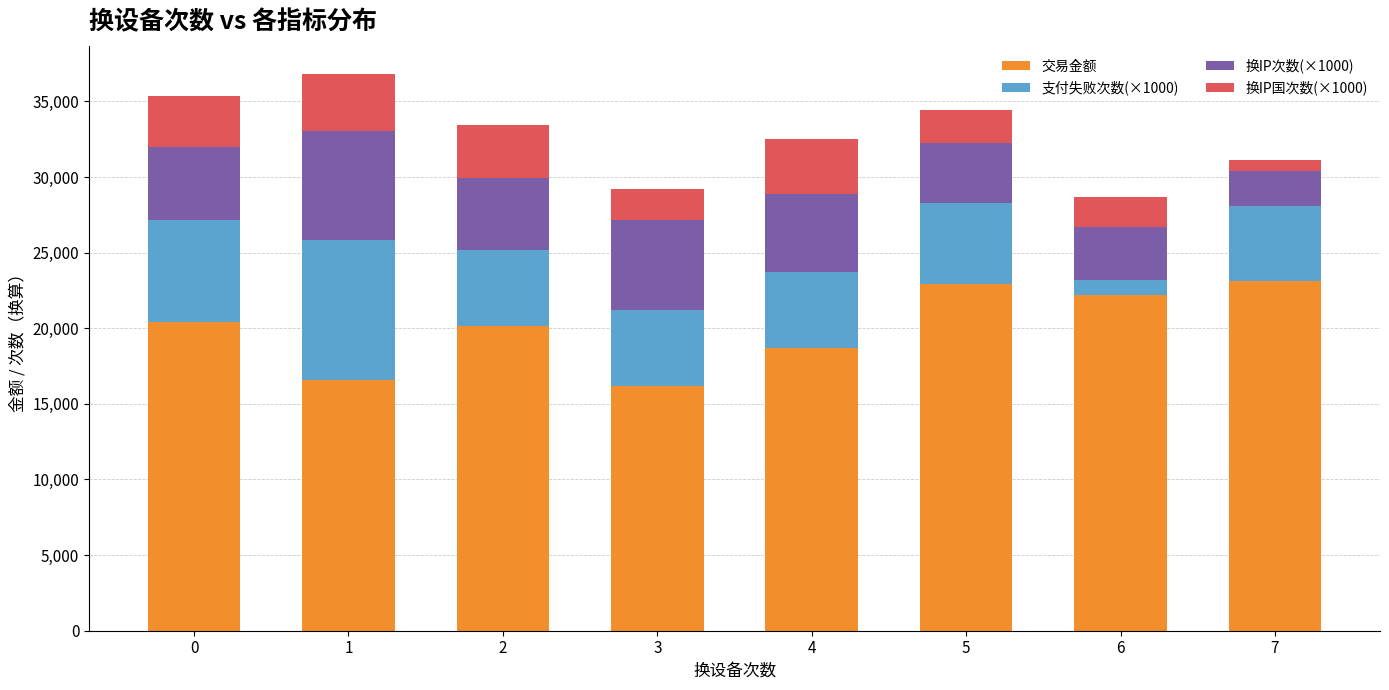

What is the total value across all series at 6?

28706.5